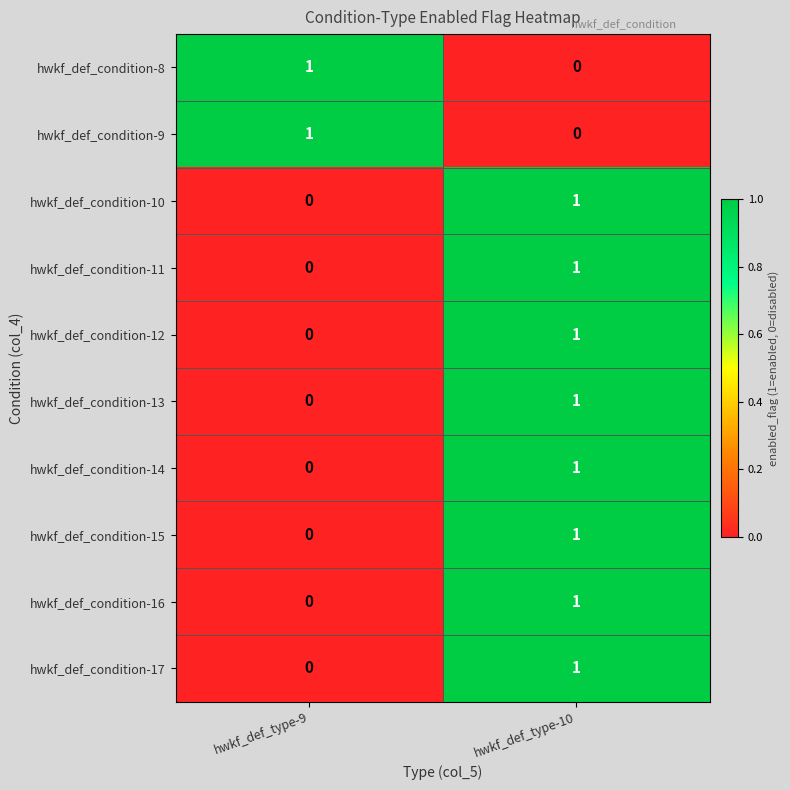

At which label is hwkf_def_condition-16 closest to 0?

hwkf_def_type-9